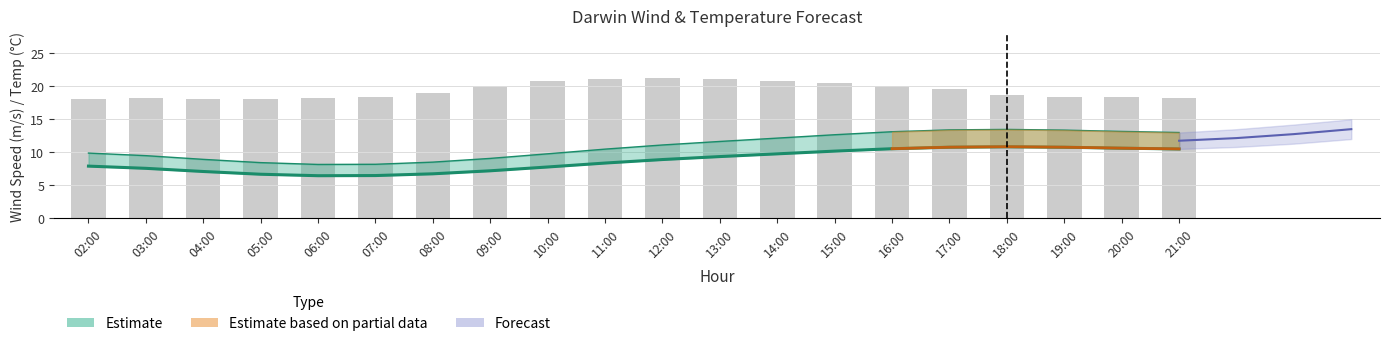

Are the bars grouped side by side (vs. stacked)?

No